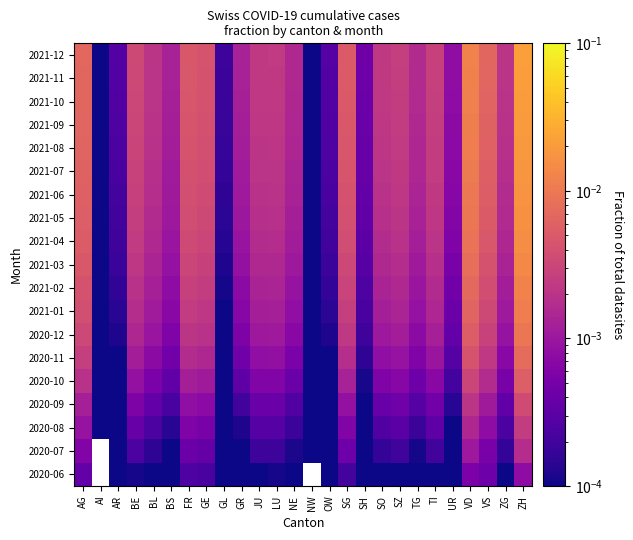

What is the total value across all series at ZH?

0.2